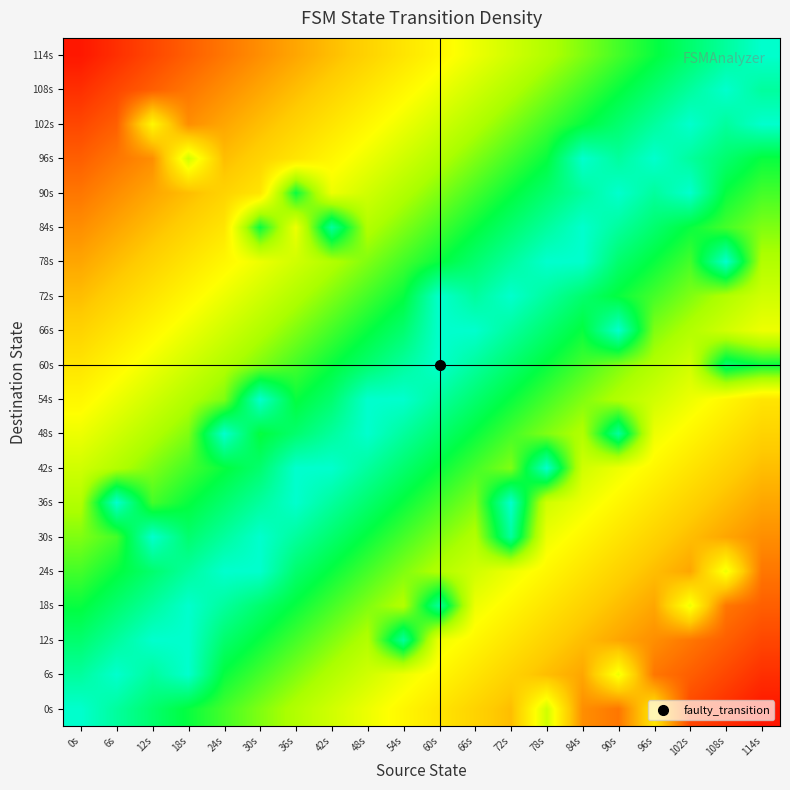

What is the smallest value displayed?

0.1